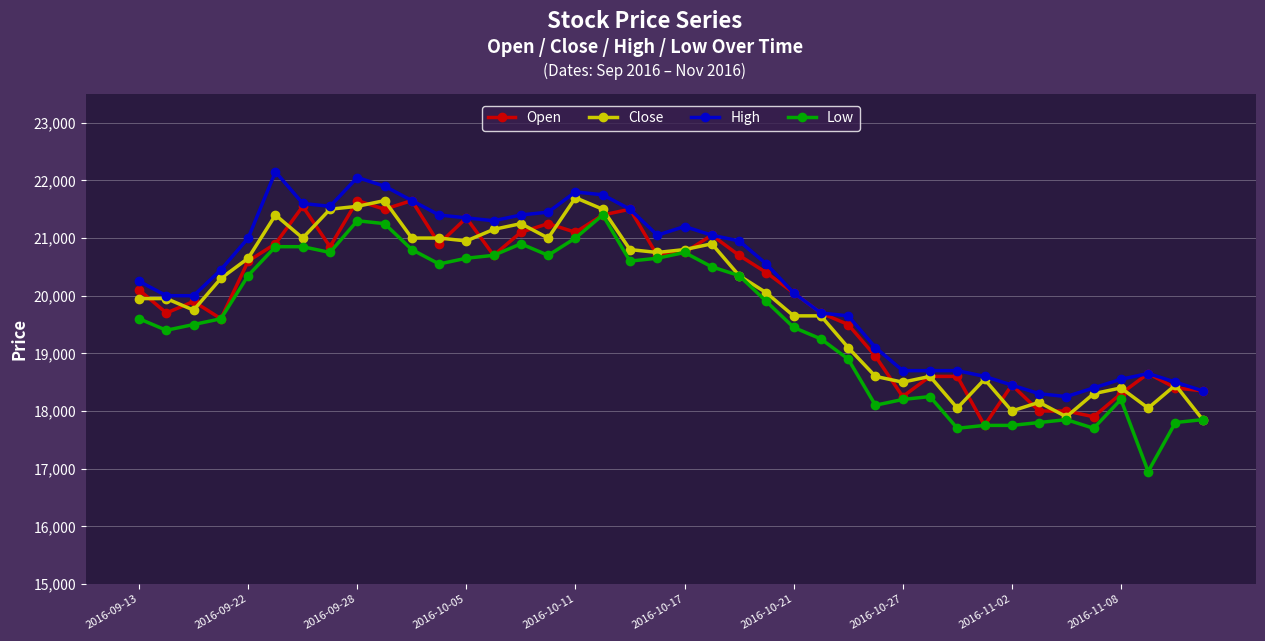

How many series are shown in this chart?

4